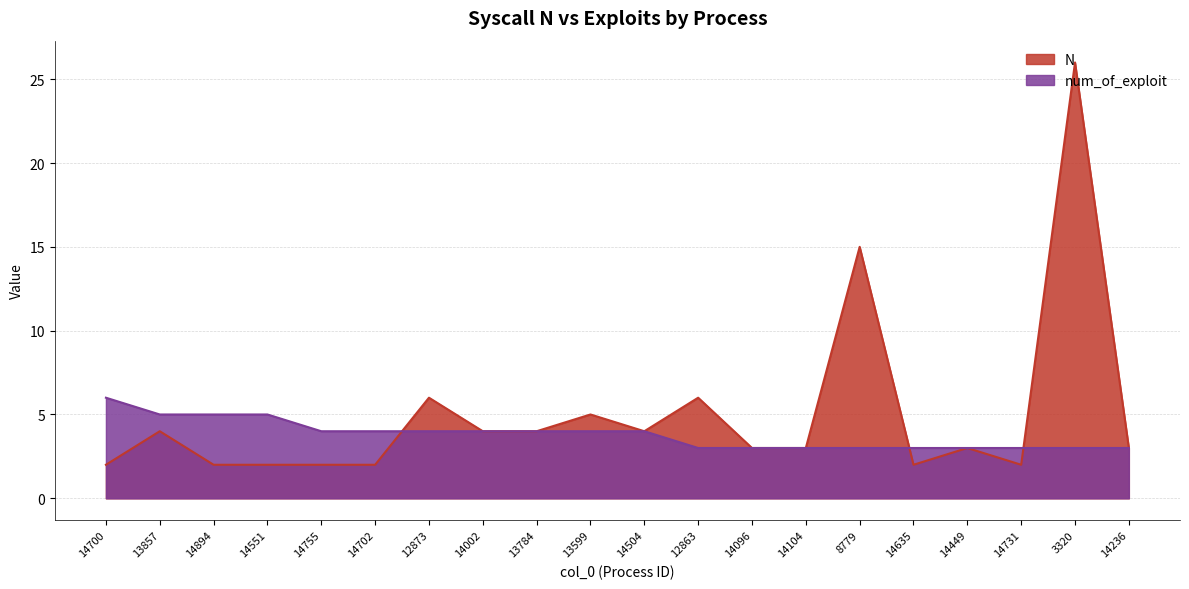

Reading left to right, extract all data points from this chart.

N: 2	4	2	2	2	2	6	4	4	5	4	6	3	3	15	2	3	2	26	3
num_of_exploit: 6	5	5	5	4	4	4	4	4	4	4	3	3	3	3	3	3	3	3	3